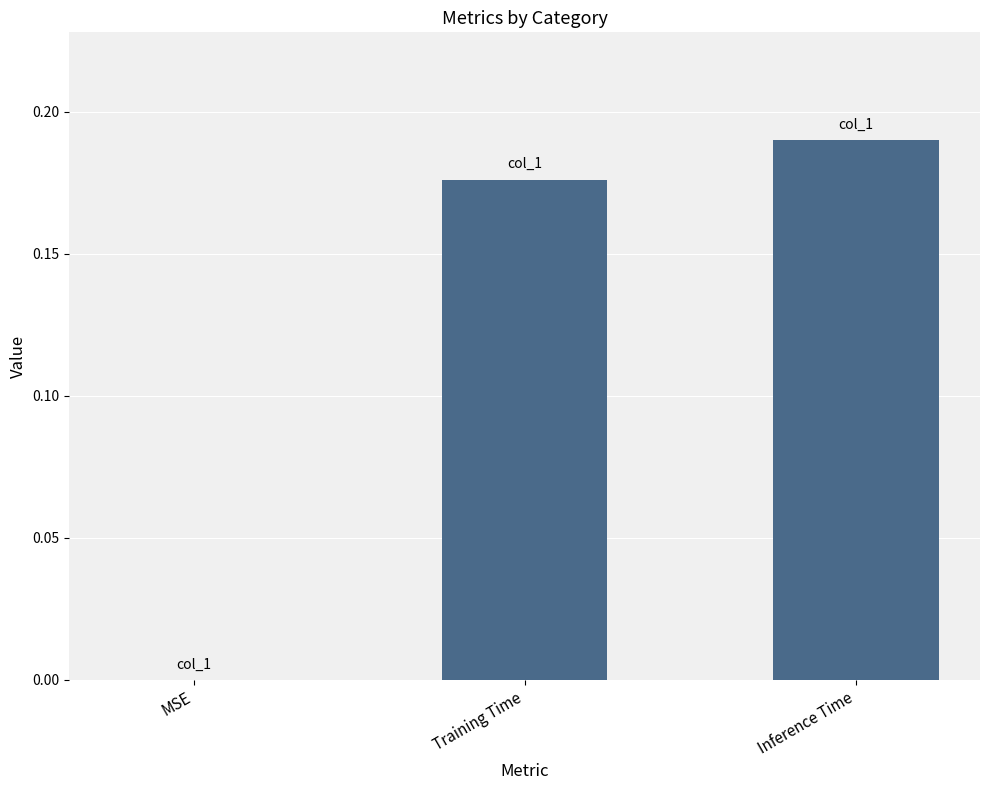

What is the sum of all values?

0.4